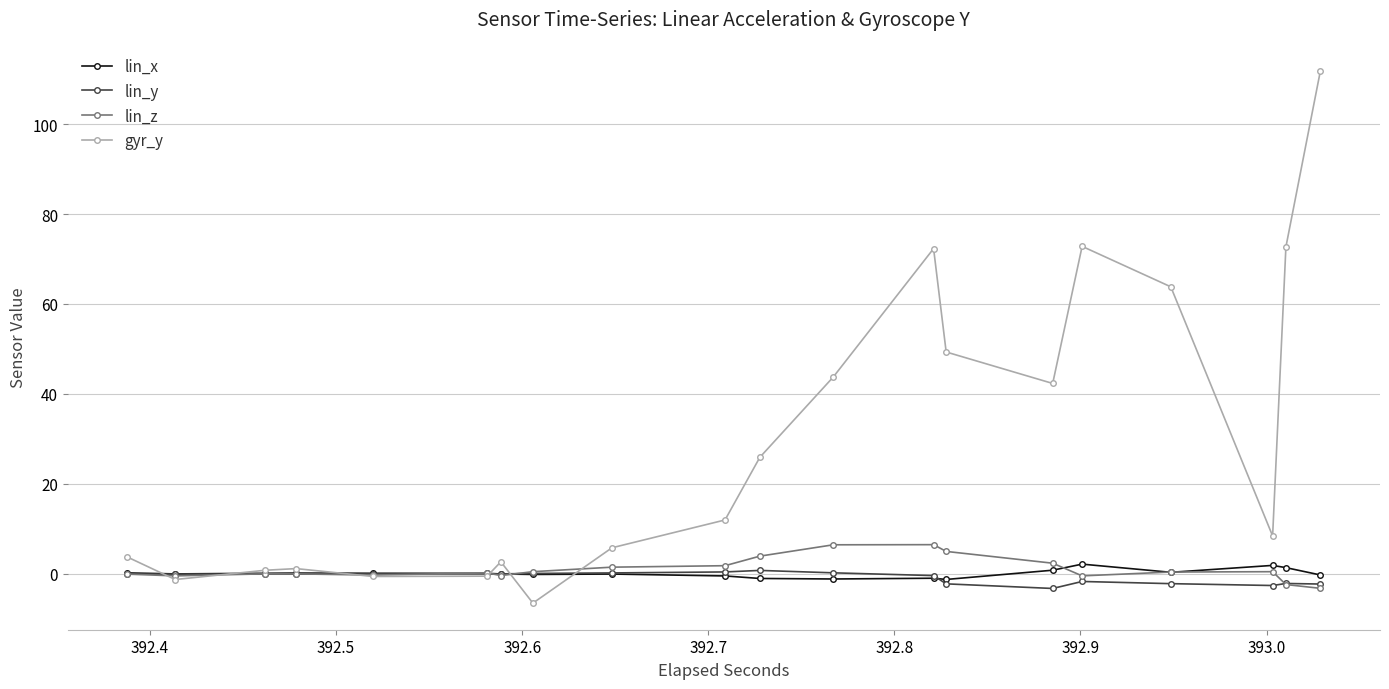

What is the value of the gyr_y point at the 1st from the left?

3.7